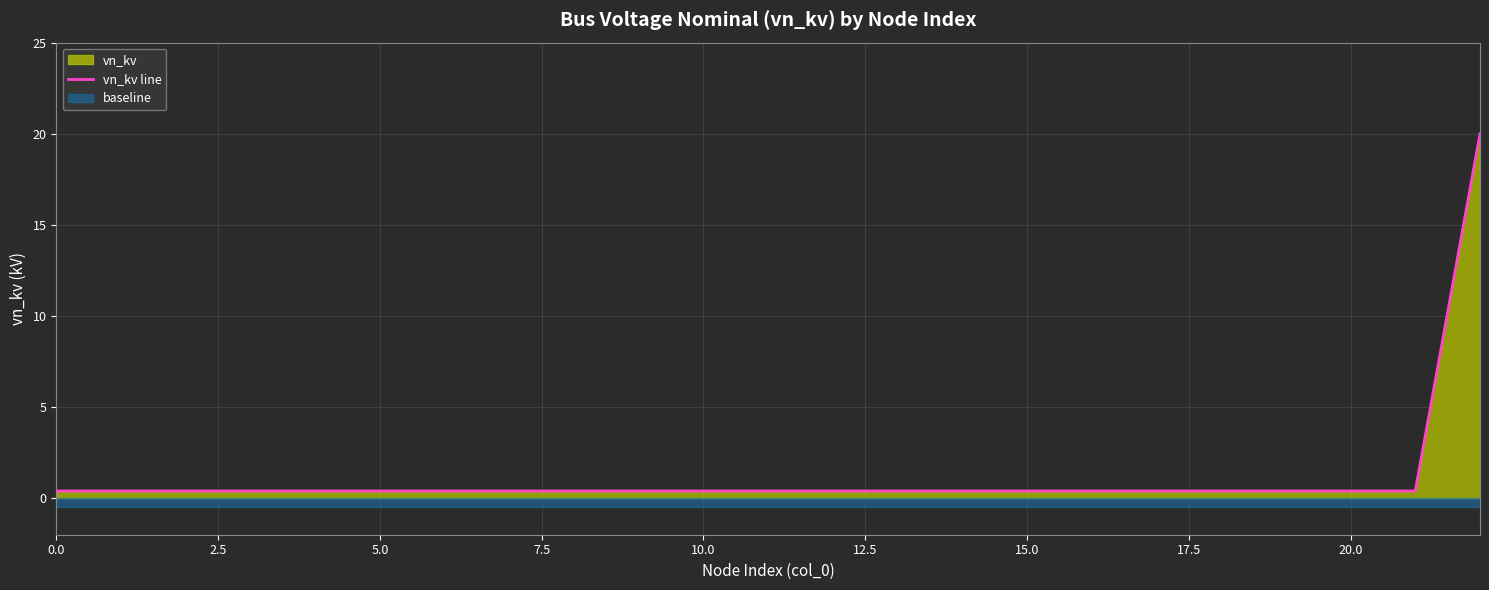

True or false: the data has more than 0 interior local peaks.

False